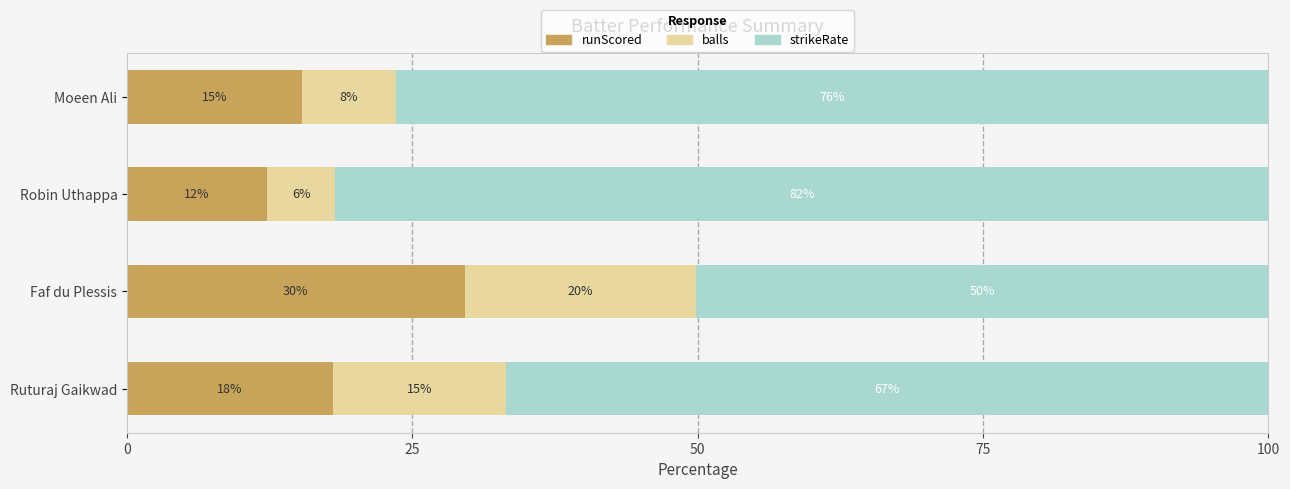

What is the average value of the strikeRate series?

68.8